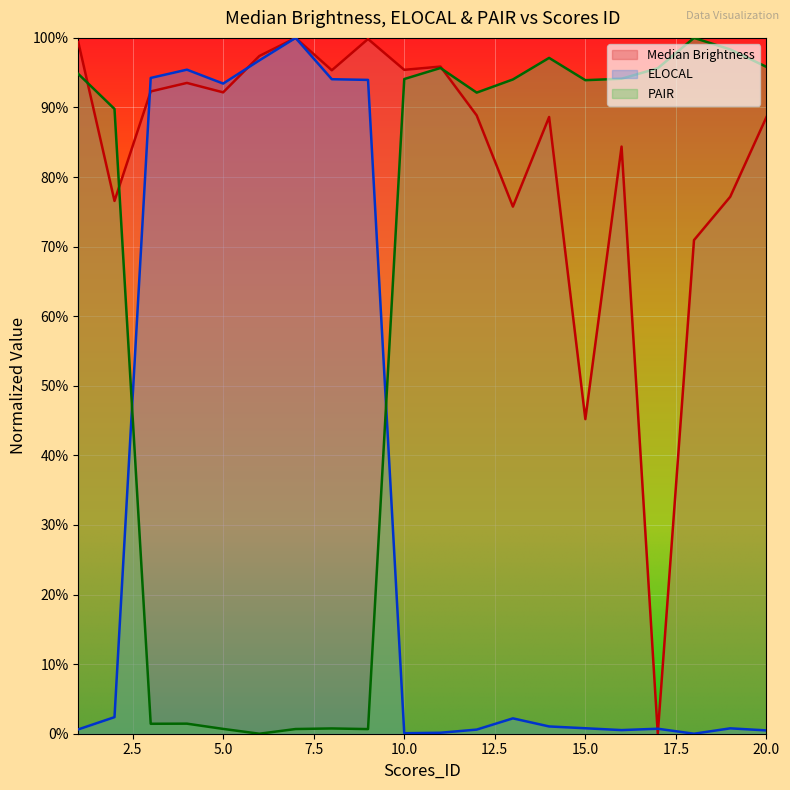

Rank the series by their average value, from highest to lowest.

Median Brightness, PAIR, ELOCAL